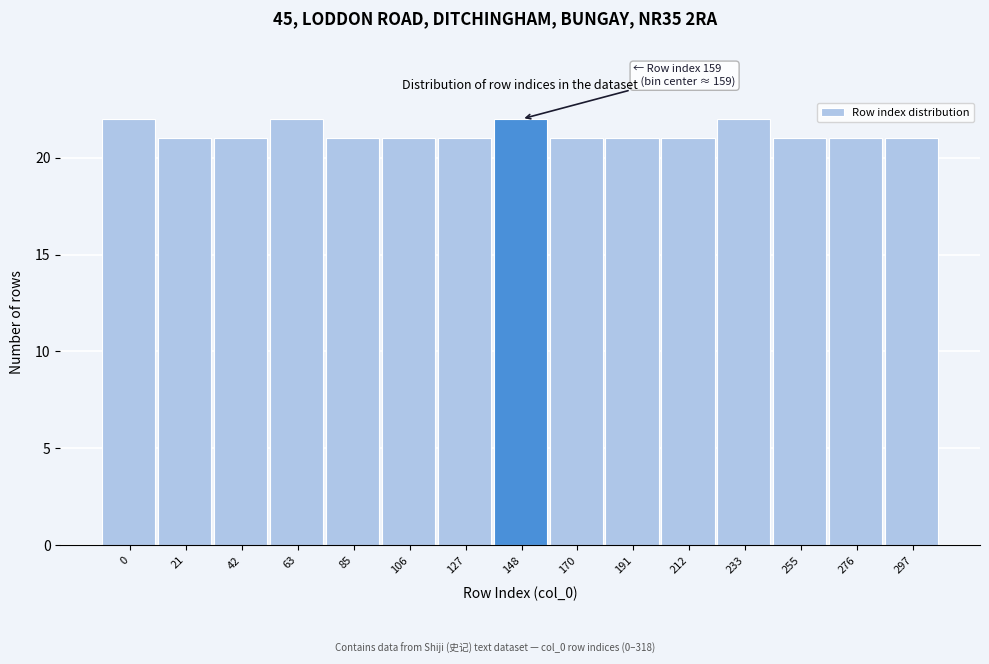

Reading left to right, extract all data points from this chart.

22	21	21	22	21	21	21	22	21	21	21	22	21	21	21